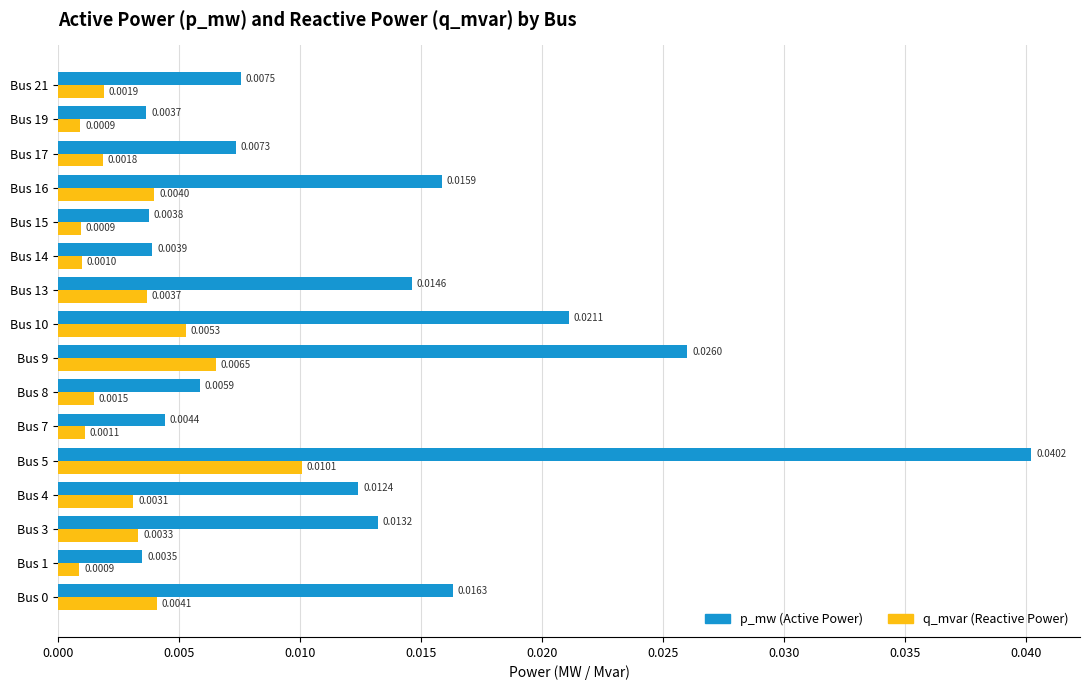

At which category is the sum across all series the highest?

Bus 5